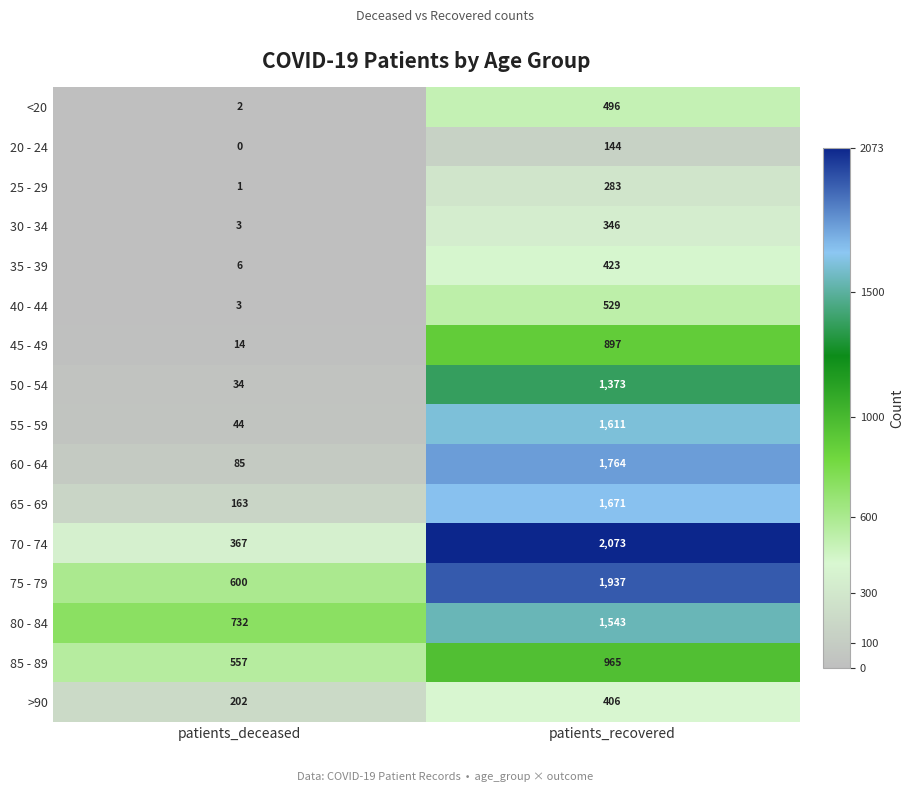

List the labels in order of 45 - 49 value, largest first.

patients_recovered, patients_deceased